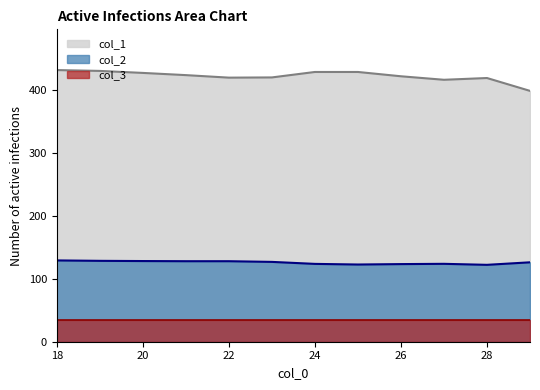

At how many categories does at least one series exceed 307?

12